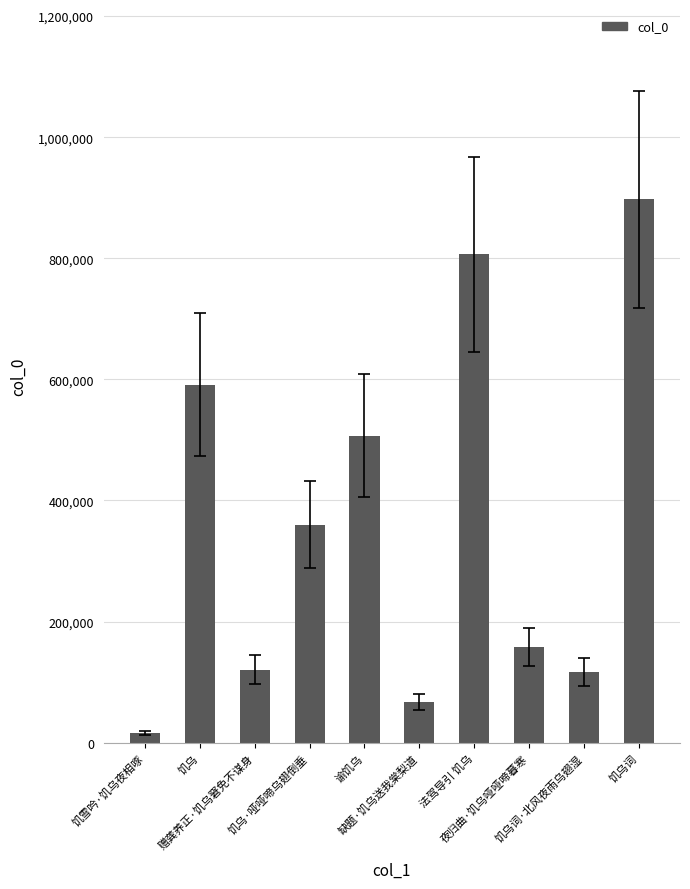

At which label is the value closest to 456637?

谕饥乌